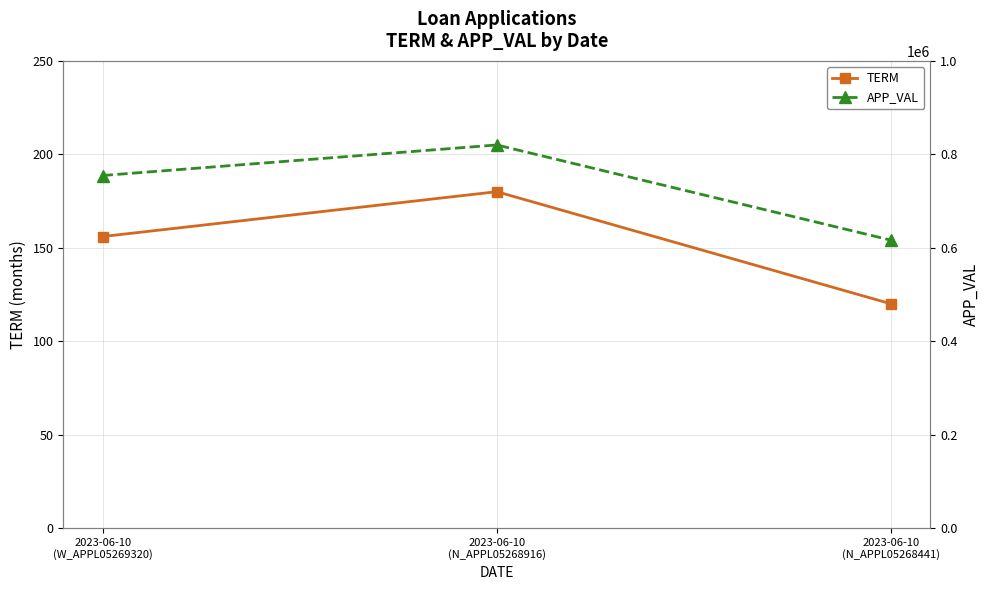

What position from the right is 2023-06-10
(N_APPL05268916)?

2